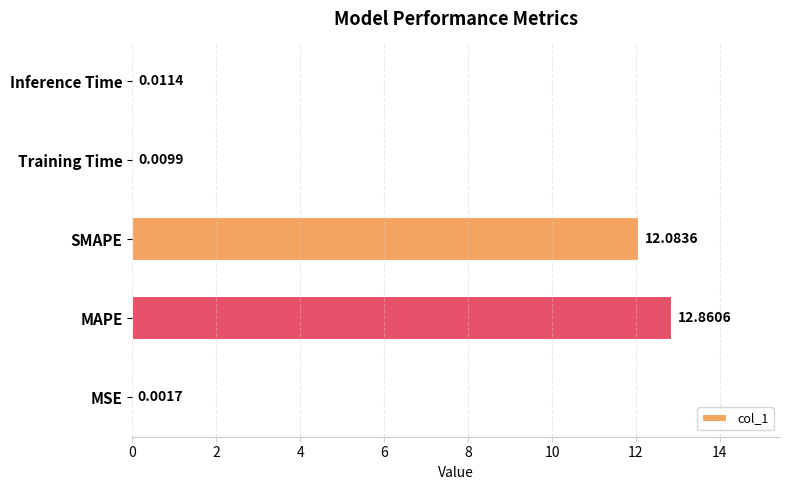

Where is the data nearest to the value 6?

Inference Time